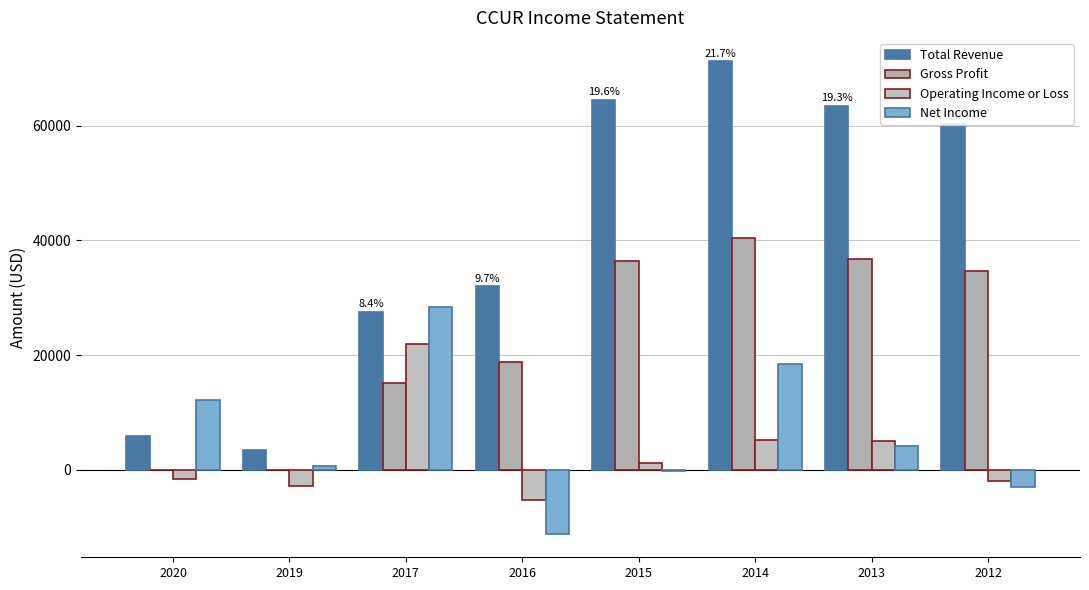

What are all the series names shown in the legend?

Total Revenue, Gross Profit, Operating Income or Loss, Net Income